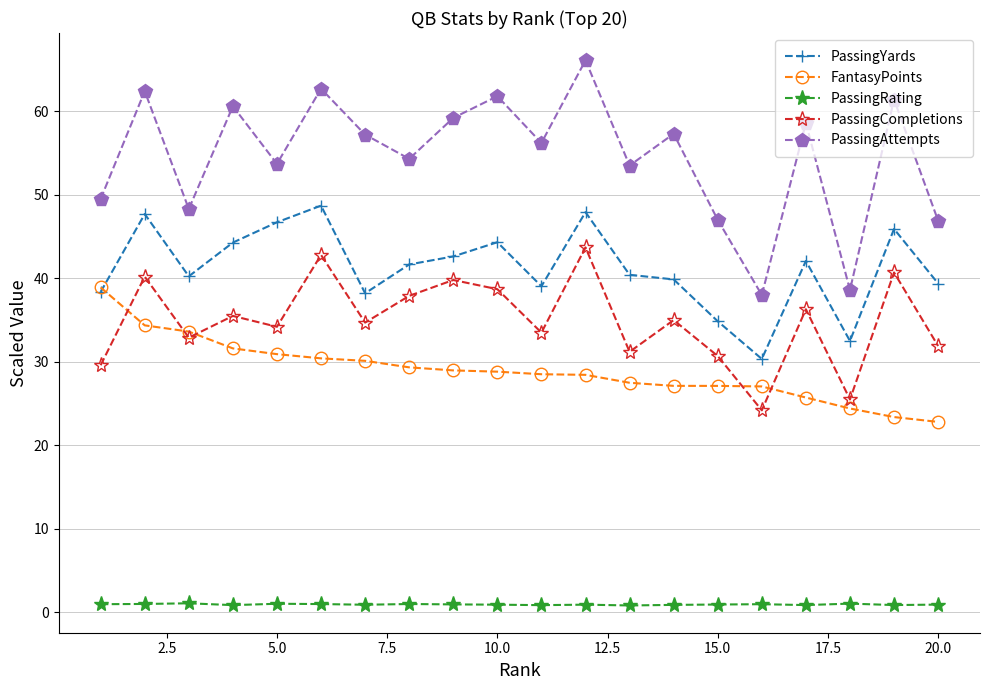

Count the number of data series in this chart.

5